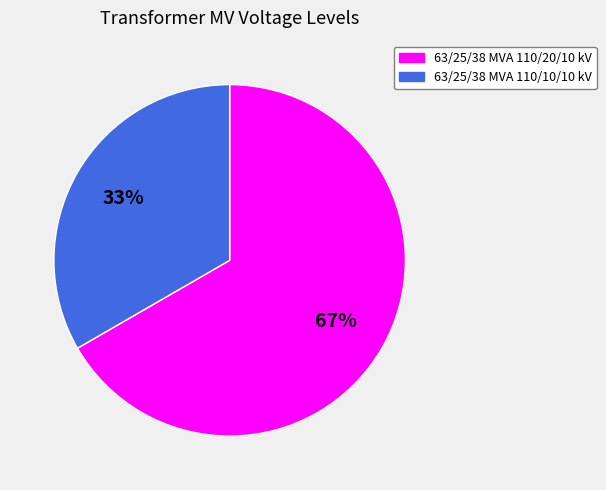

Do 63/25/38 MVA 110/20/10 kV and 63/25/38 MVA 110/10/10 kV together represent more than half of the pie?

Yes